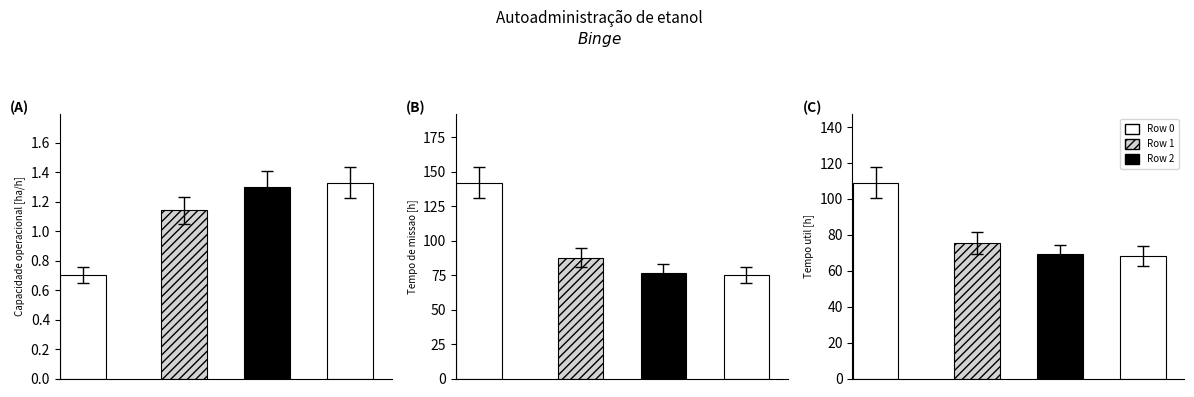

List the series in order of their overall mean, lowest first.

Capacidade operacional [ha/h], Tempo util [h], Tempo de missao [h]